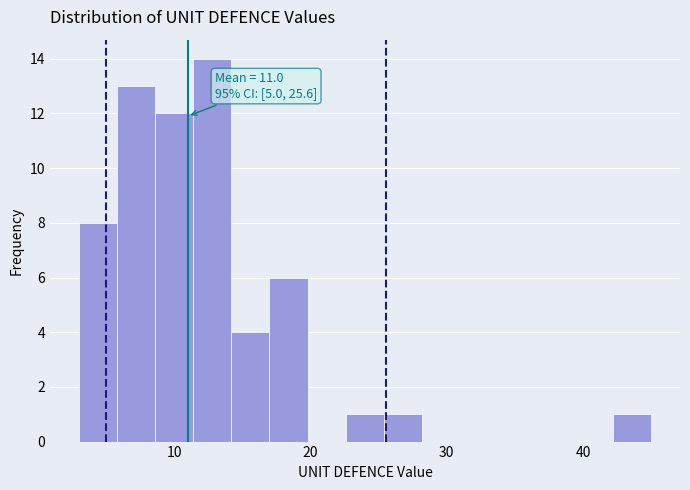

Read against the x-axis, roughly where is the centre of the tallest bar?

13